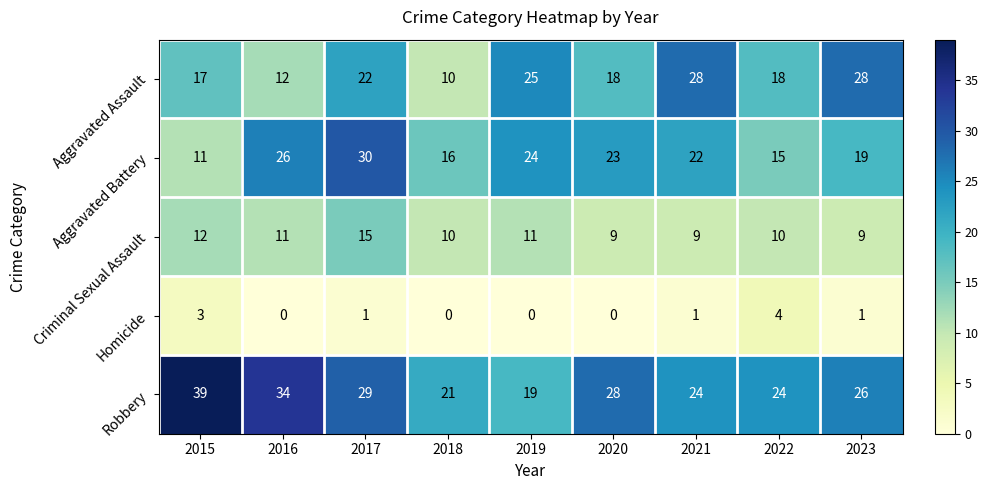

At how many categories does at least one series exceed 32?

2